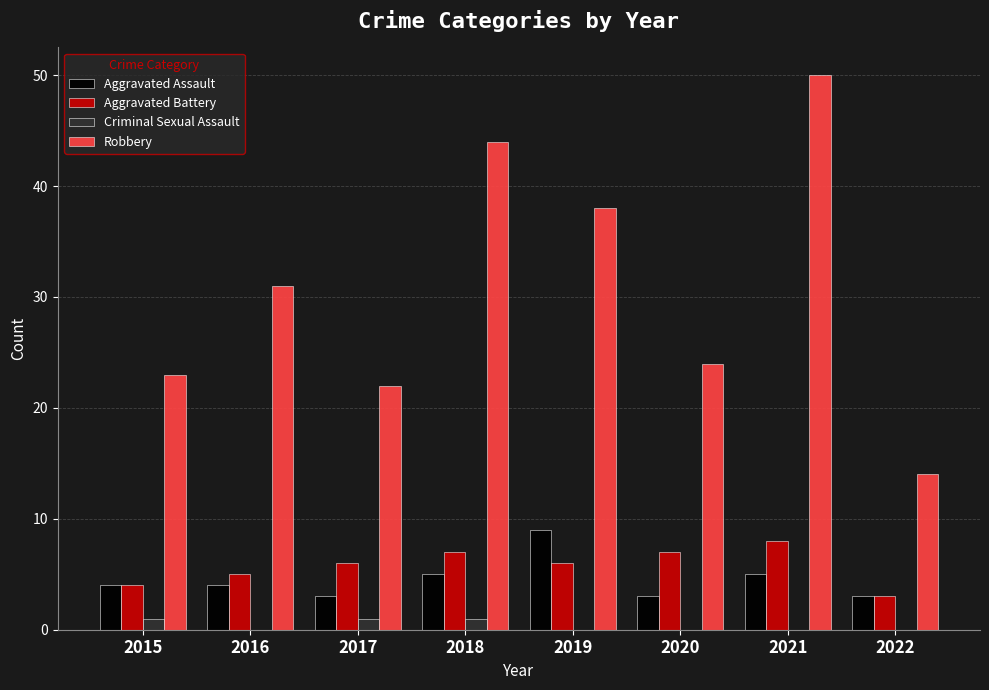

Which series changed the most between 2017 and 2019?

Robbery